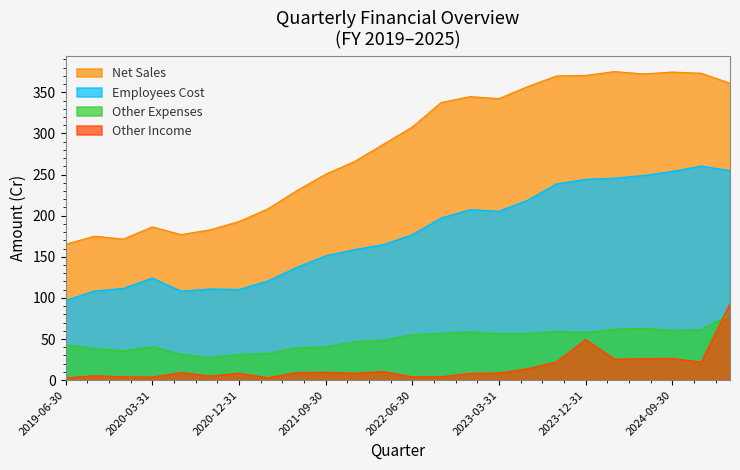

What is the value of the Employees Cost point at the 8th from the left?

120.7